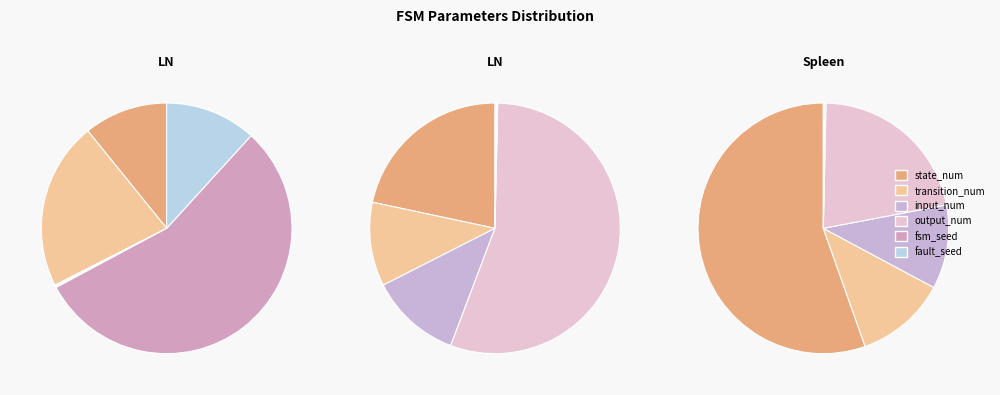

Which category has the biggest portion of the pie?

fsm_seed